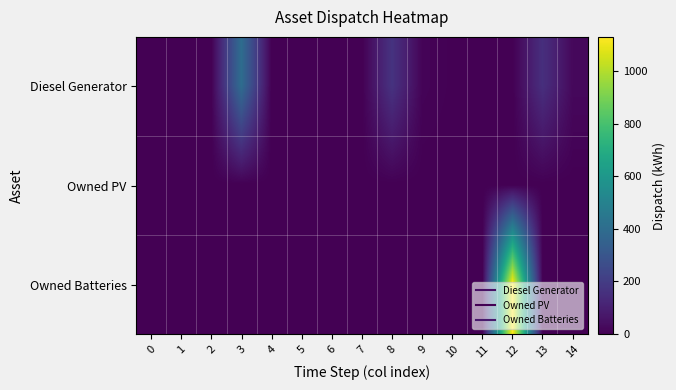

Which series has the widest spread of values?

Owned Batteries